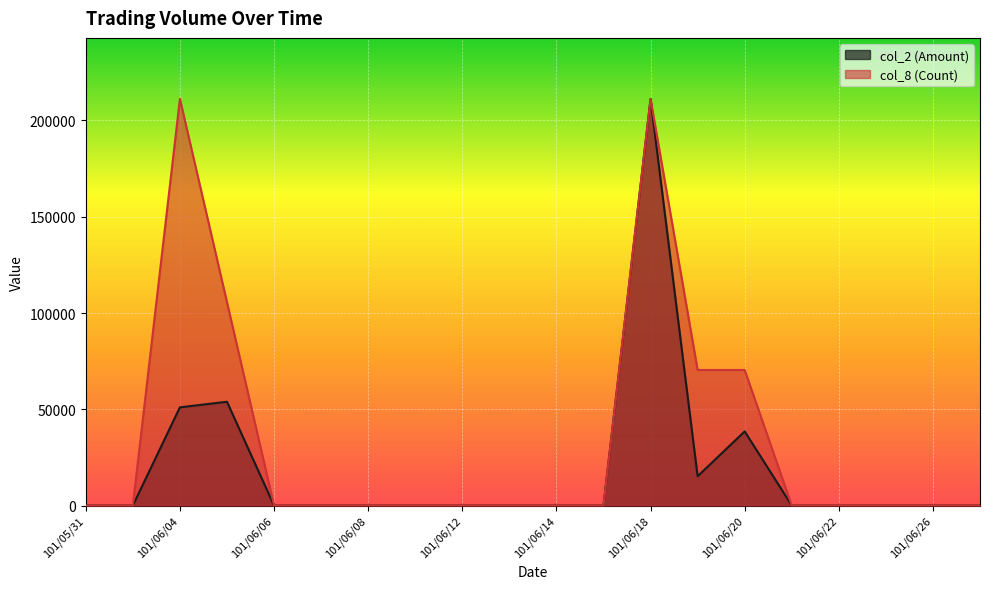

True or false: col_8 (Count) and col_2 (Amount) intersect in this chart.

False